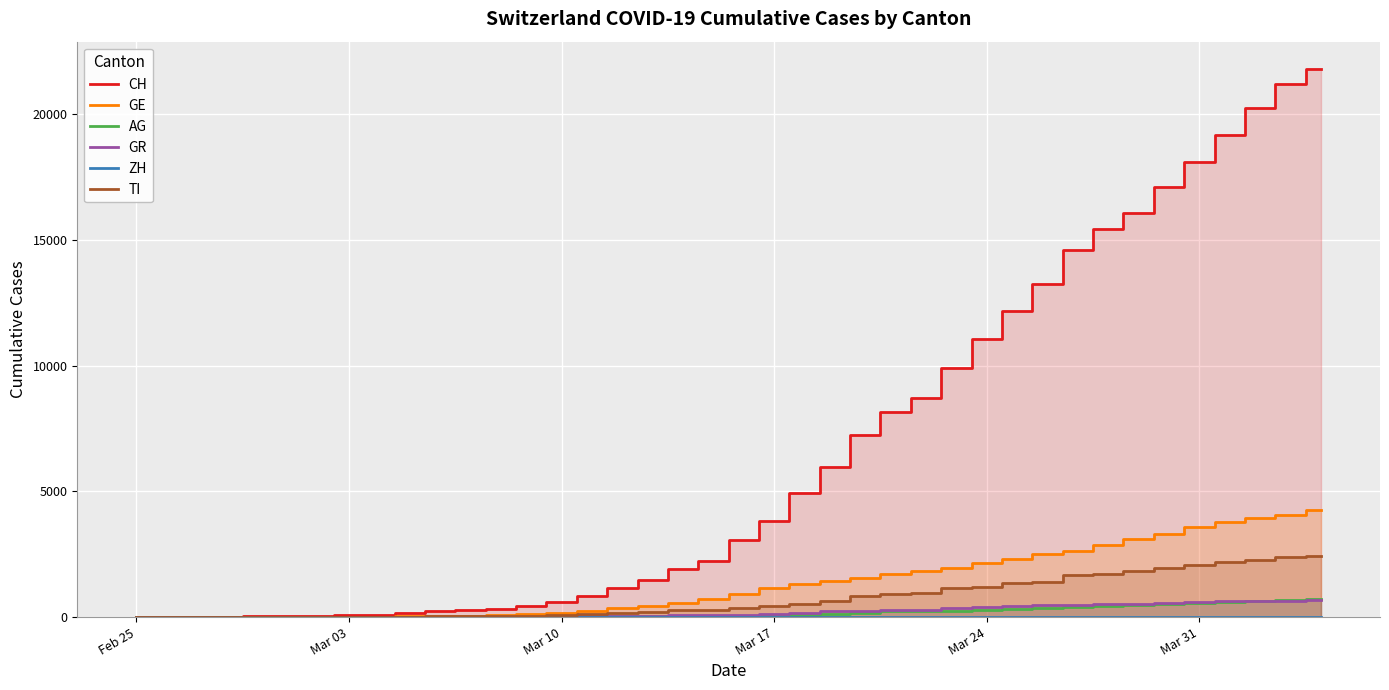

Which series has the largest range (max minus min)?

CH